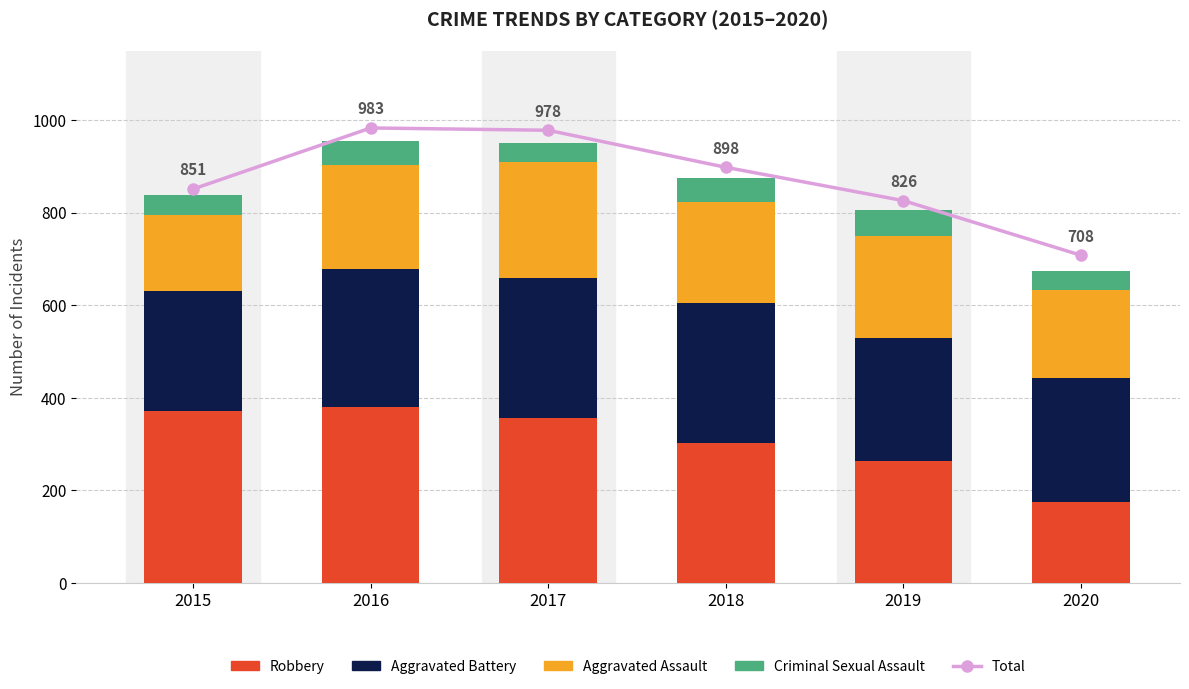

How many data points in Aggravated Assault are less than 220?

2